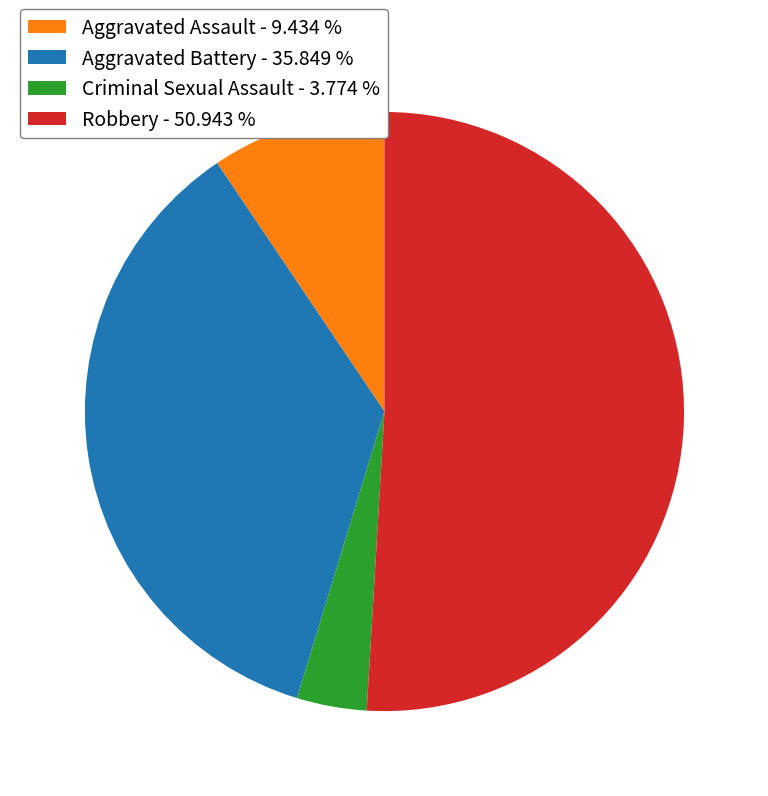

Combined, do Aggravated Assault and Aggravated Battery account for over 50%?

No